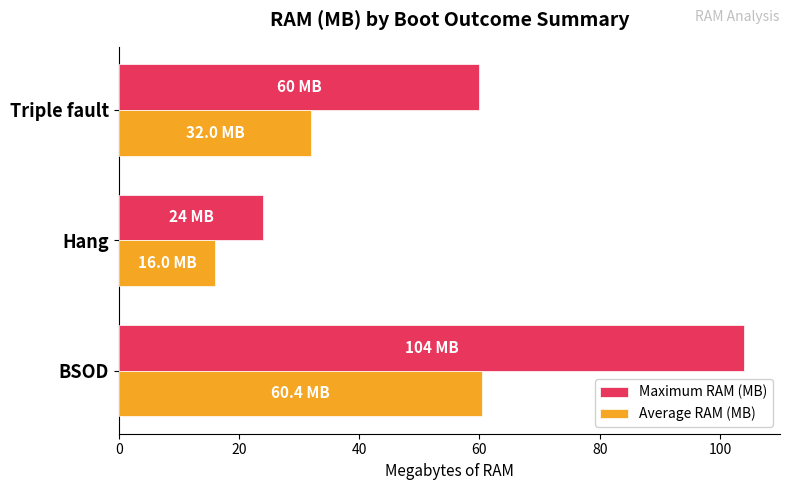

Where is Maximum RAM (MB) nearest to the value 64?

Triple fault